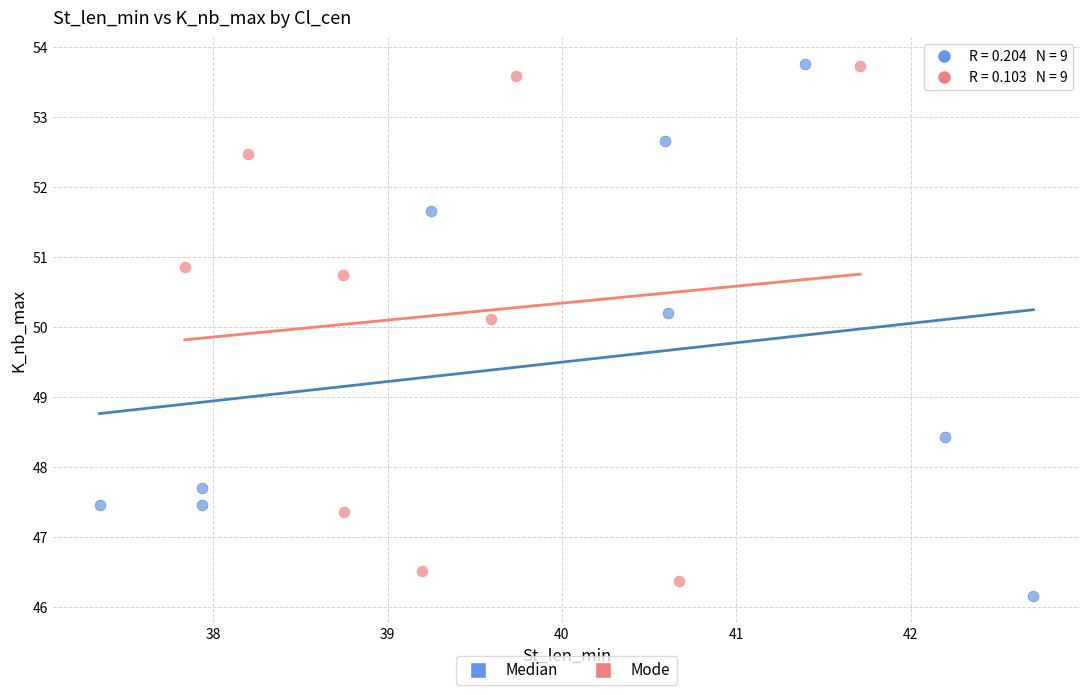

What are all the series names shown in the legend?

Median, Mode